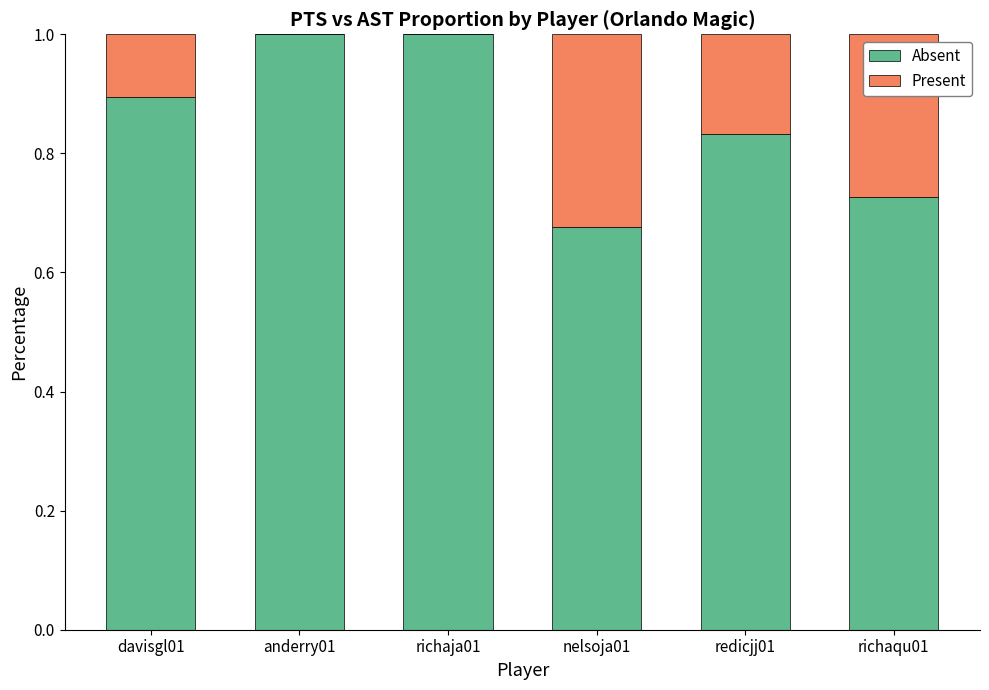

What is the total value across all series at richaqu01?

1.0